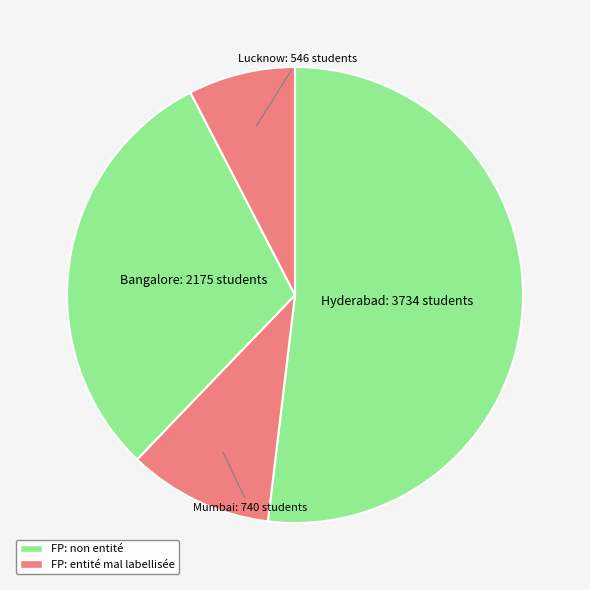

Count the number of slices in the pie.

4